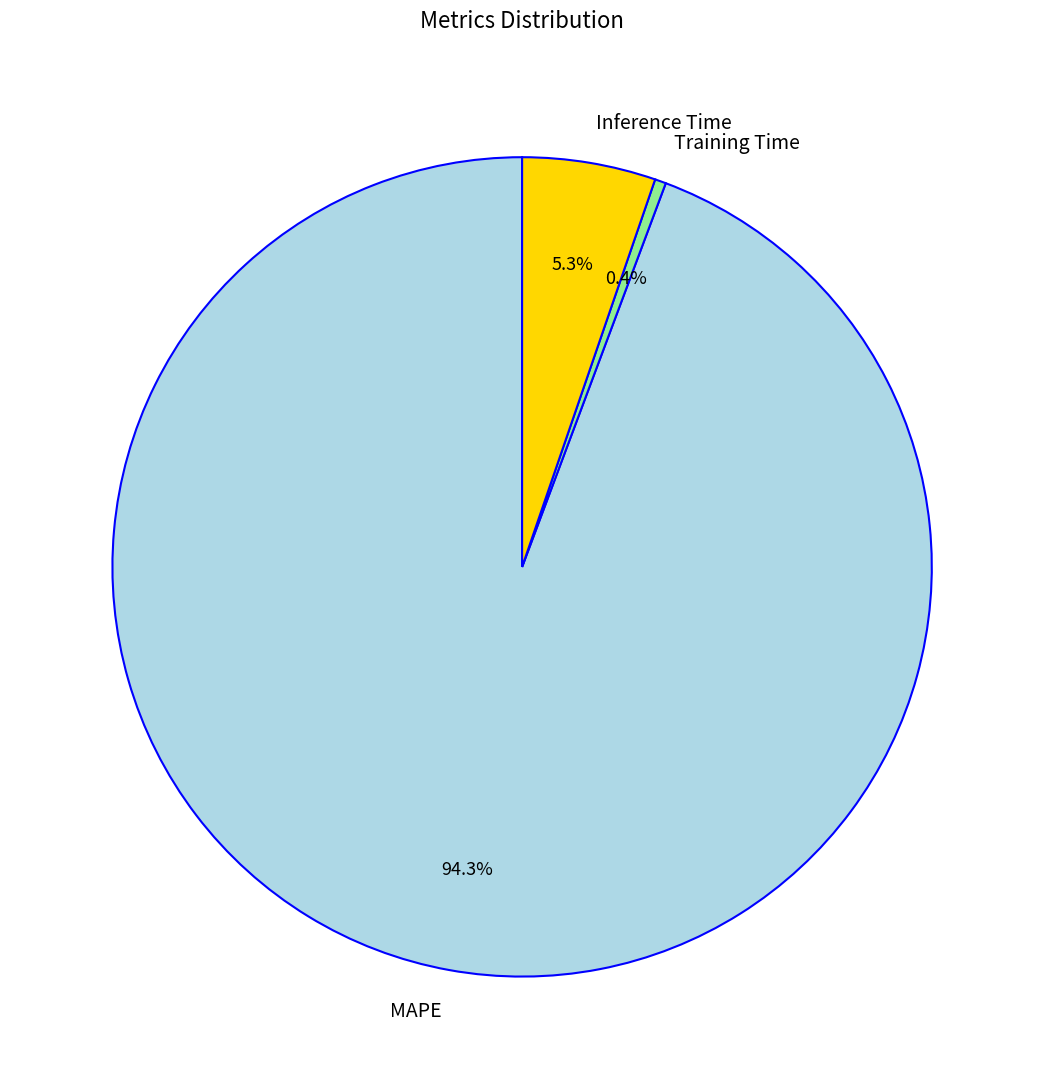

To the nearest percent, what is the difference between the MAPE and Training Time slice percentages?

94%